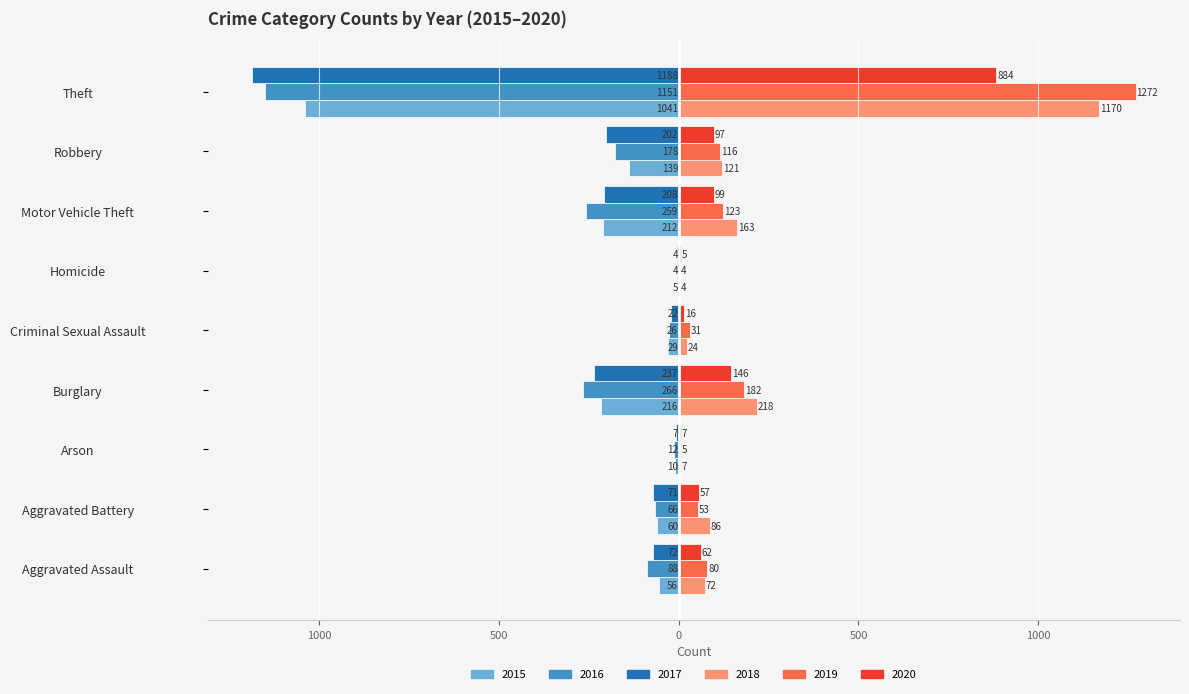

What is the total value across all series at Criminal Sexual Assault?

-6